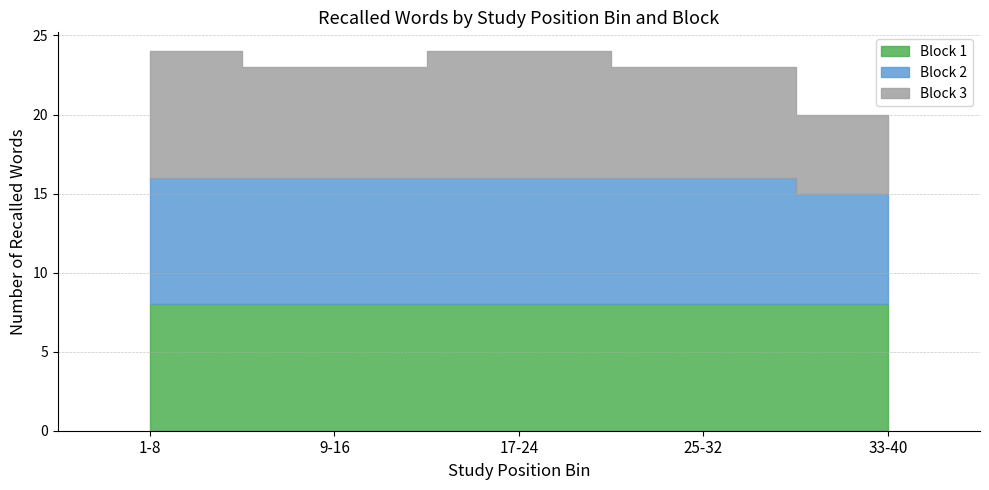

True or false: Block 1 has more than 1 points higher than both neighbors.

False